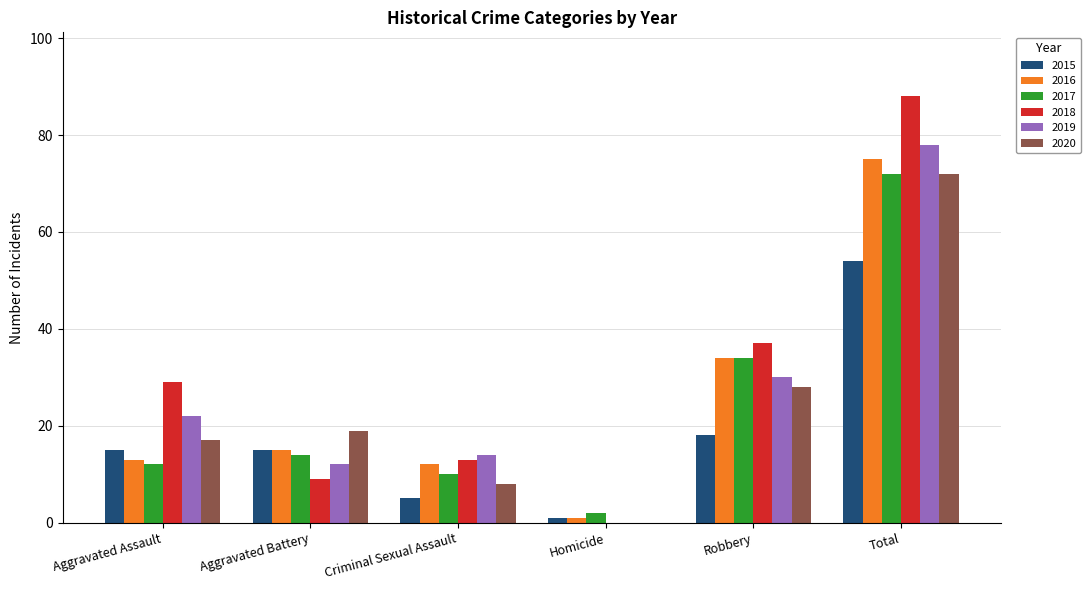

What is the sum of all 2018 values?

176